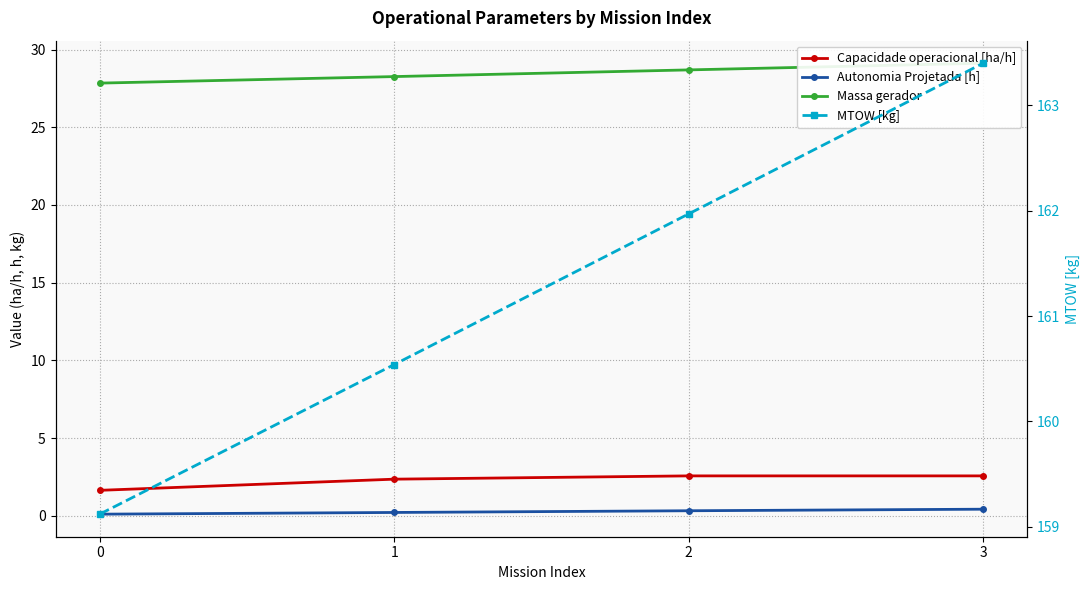

What is the difference between the Capacidade operacional [ha/h] values at 0 and 2?

0.9